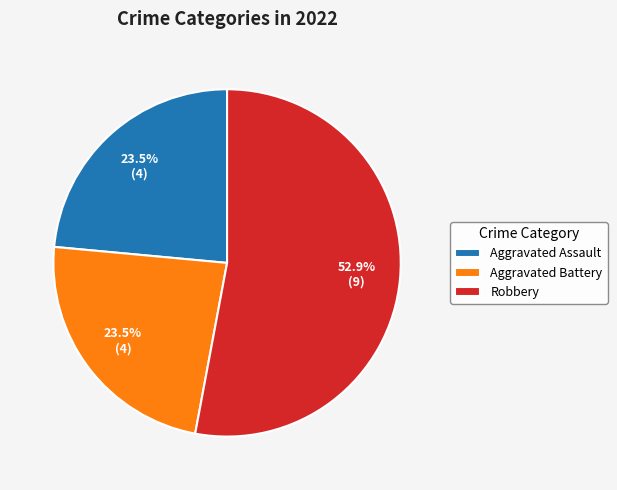

Count the number of slices in the pie.

3